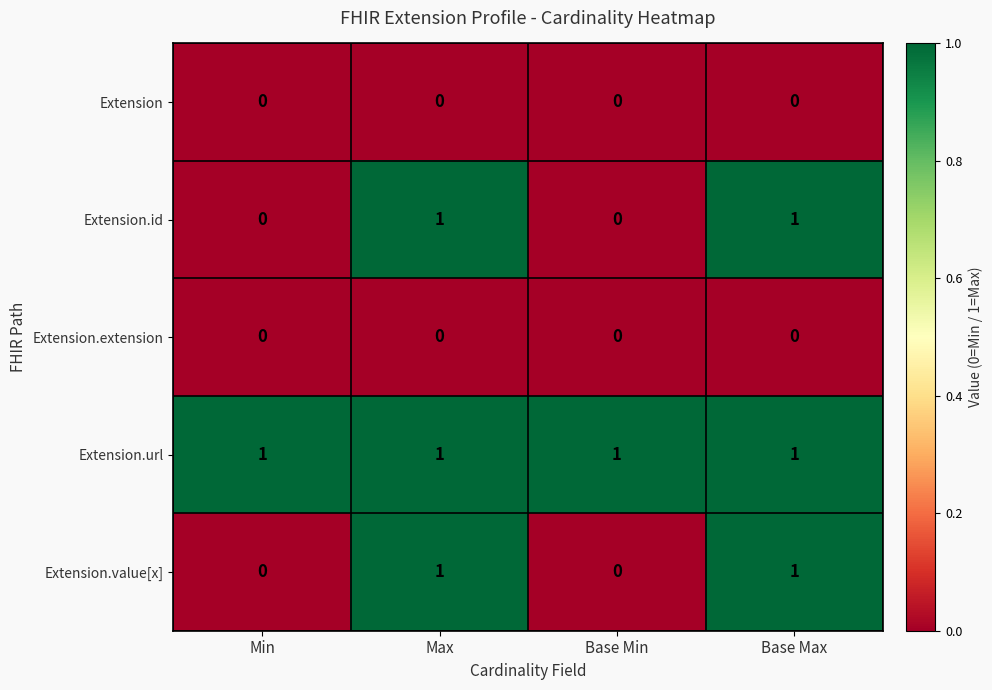

At how many categories does at least one series exceed 0?

4